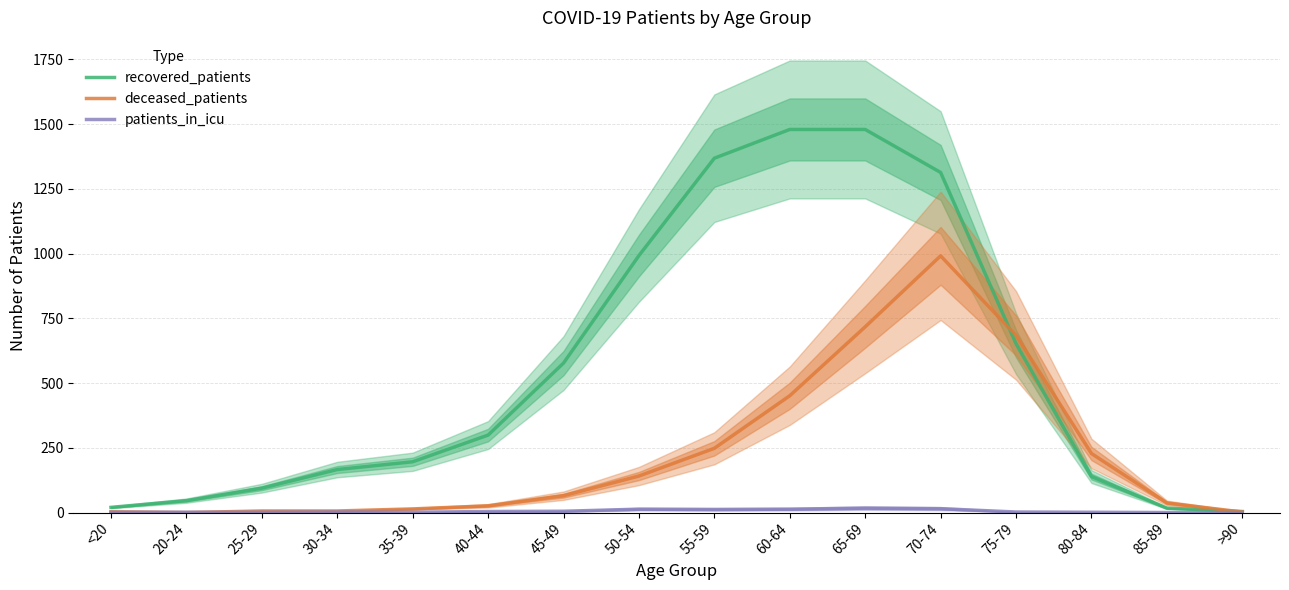

At which category is the sum across all series the highest?

70-74